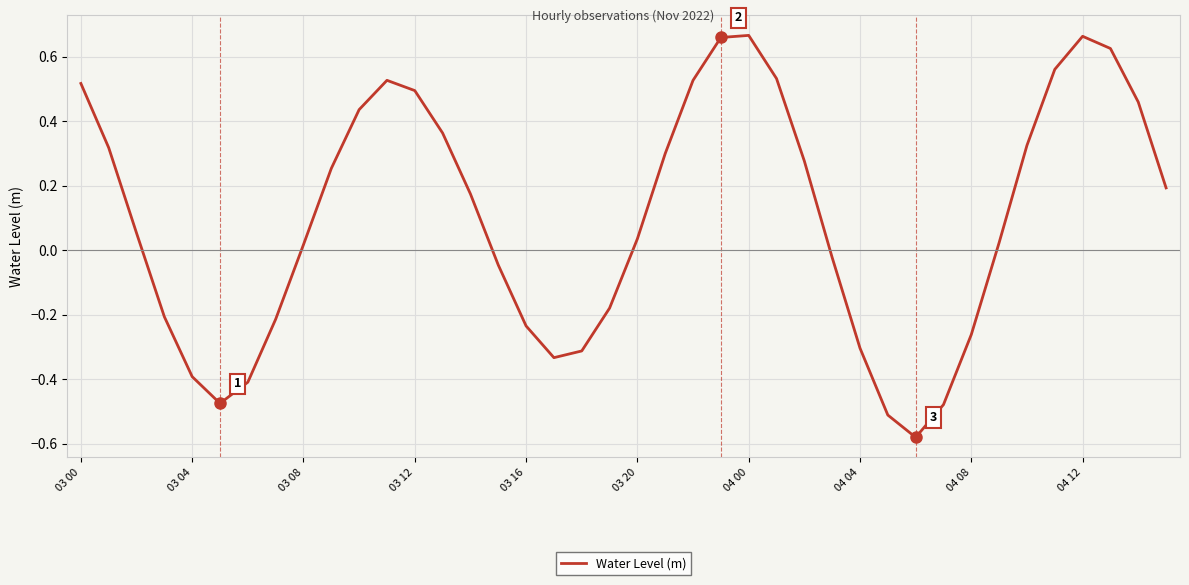

What is the difference between the maximum and minimum values?

1.2